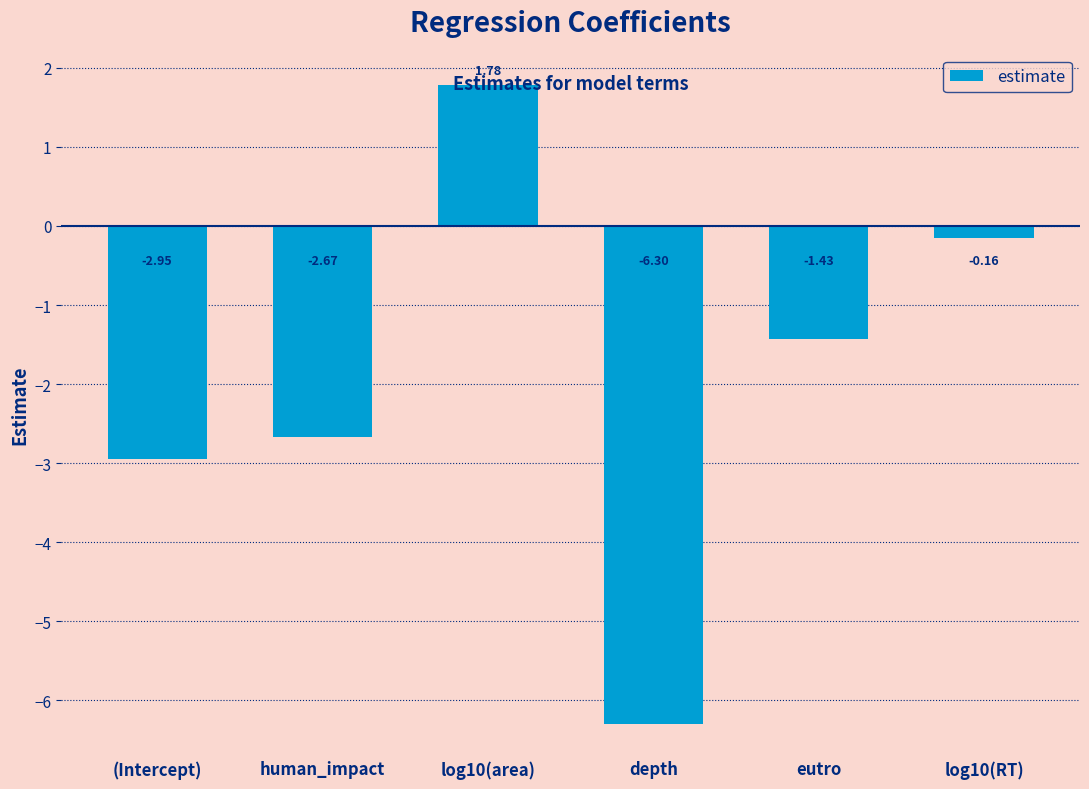

List the labels in order of value, smallest first.

depth, (Intercept), human_impact, eutro, log10(RT), log10(area)